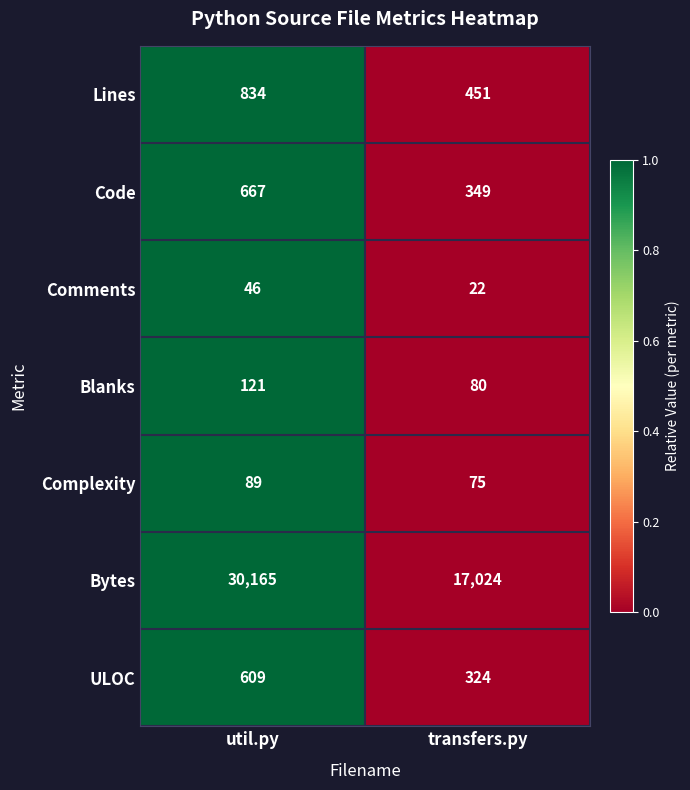

True or false: Complexity has a value of 75 at transfers.py.

True